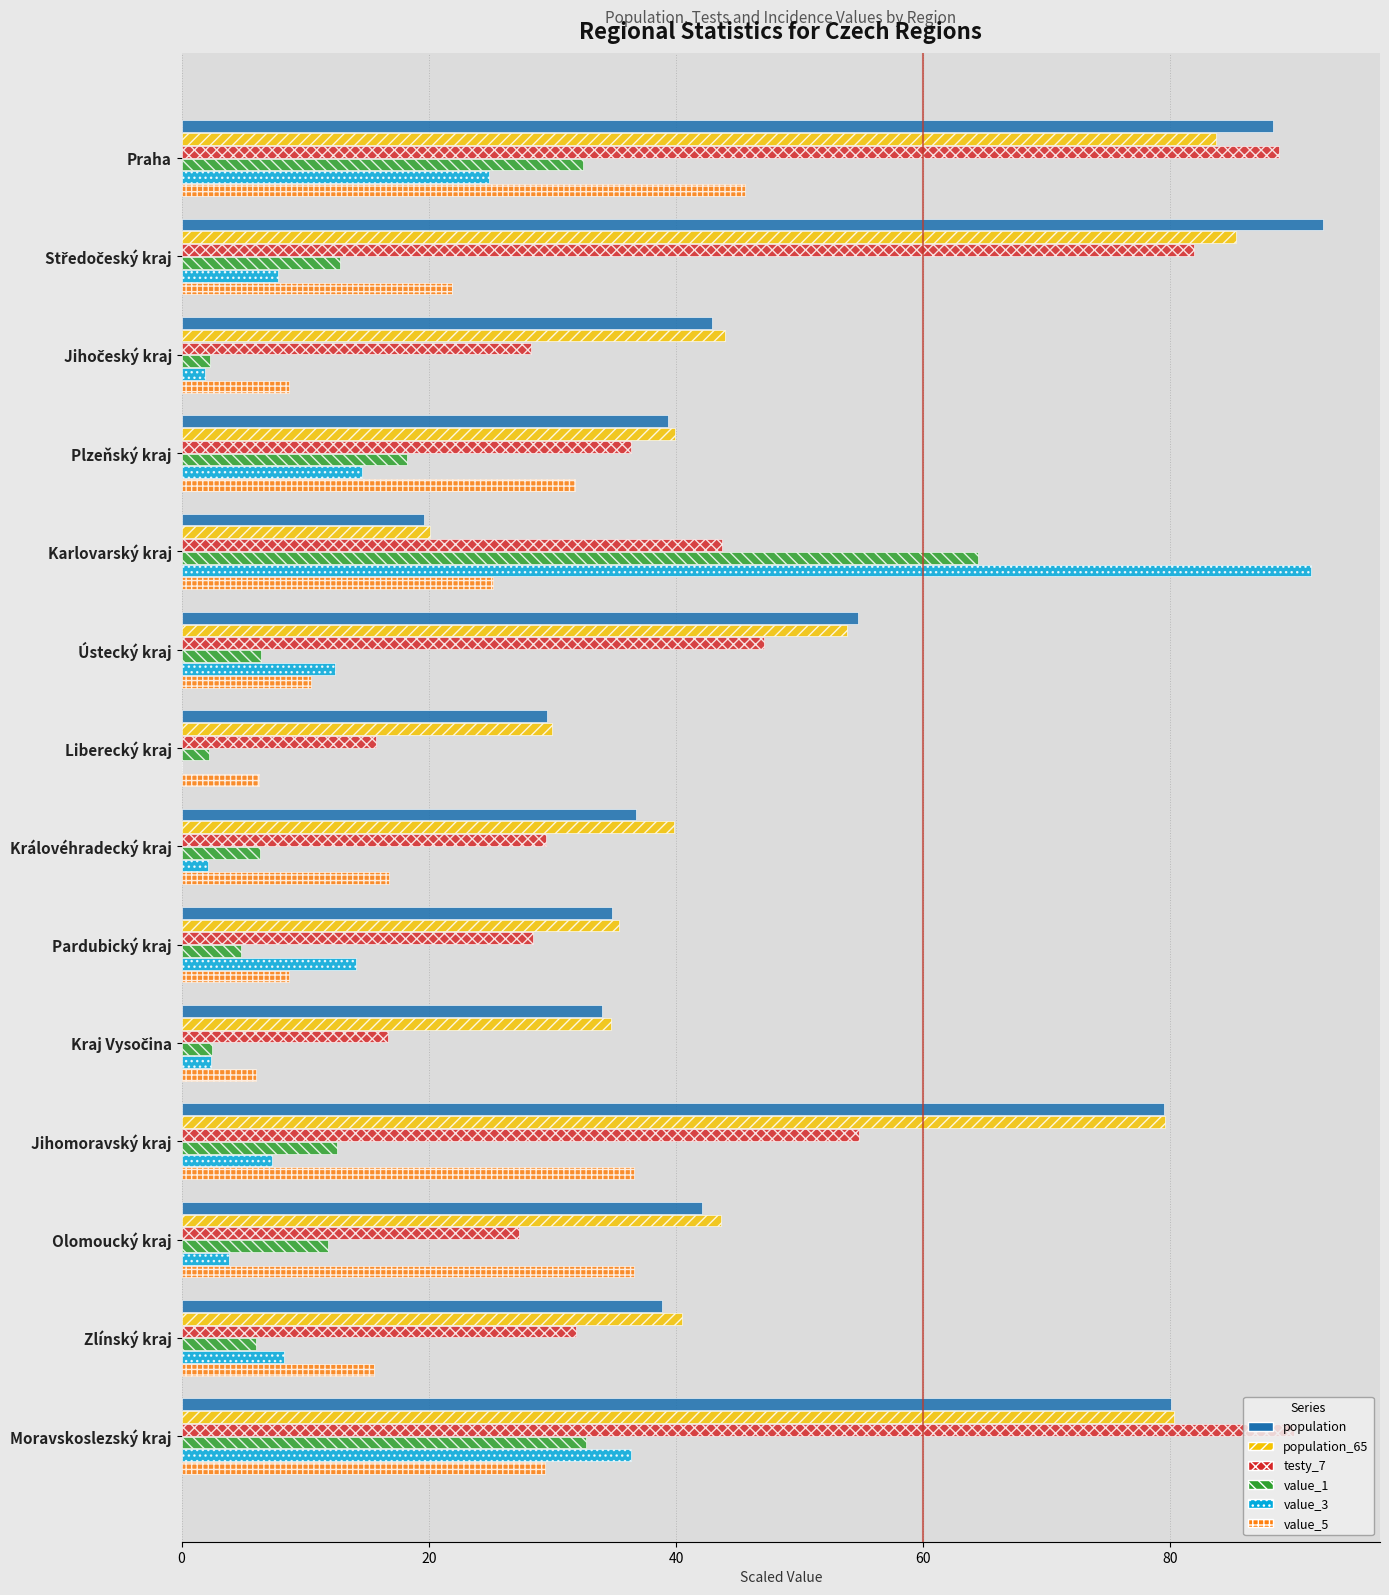

Between Karlovarský kraj and Liberecký kraj, which series saw the biggest shift?

value_3